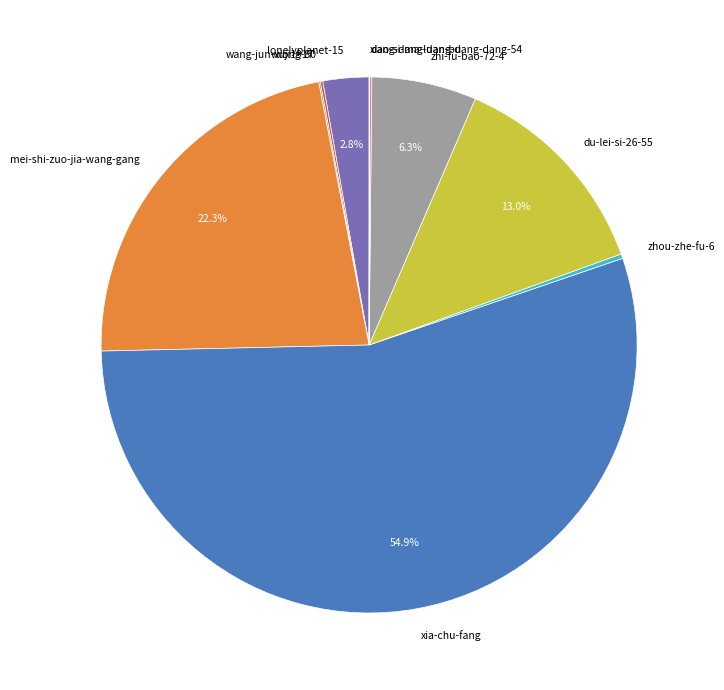

Is xia-chu-fang the majority of the pie?

Yes